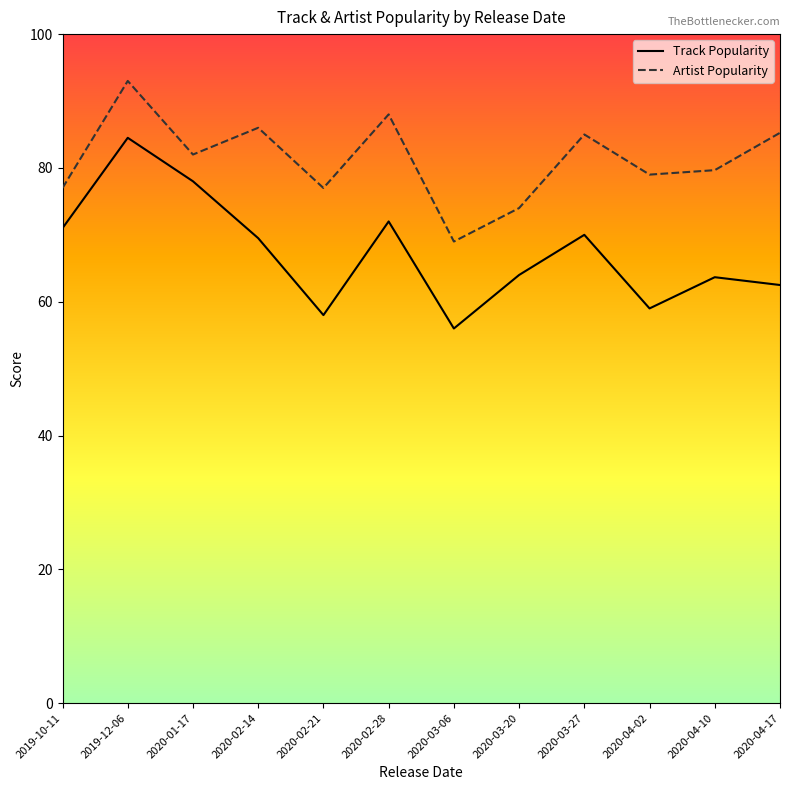

At how many categories does at least one series exceed 58?

12